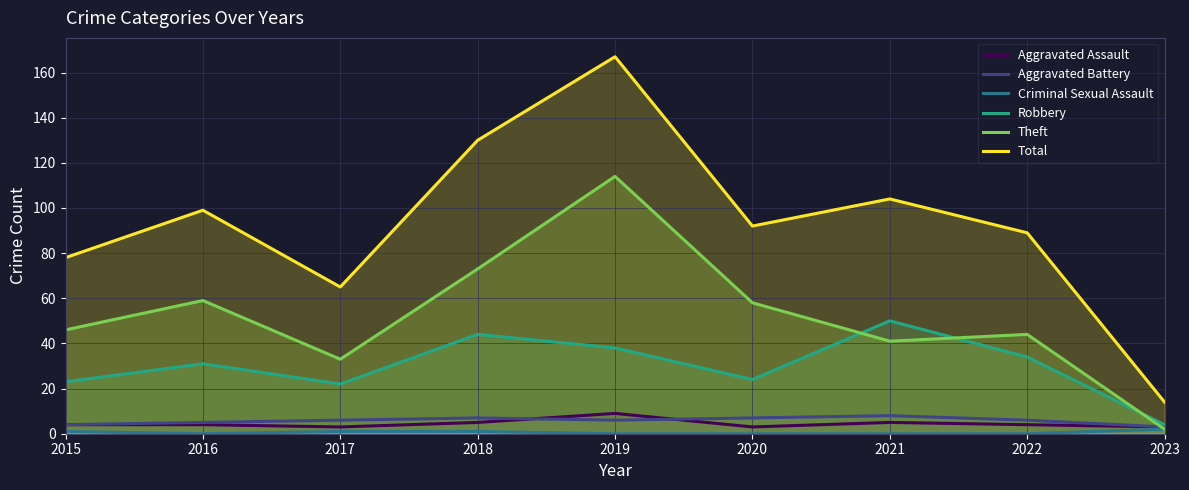

True or false: Theft and Criminal Sexual Assault cross at least once.

False